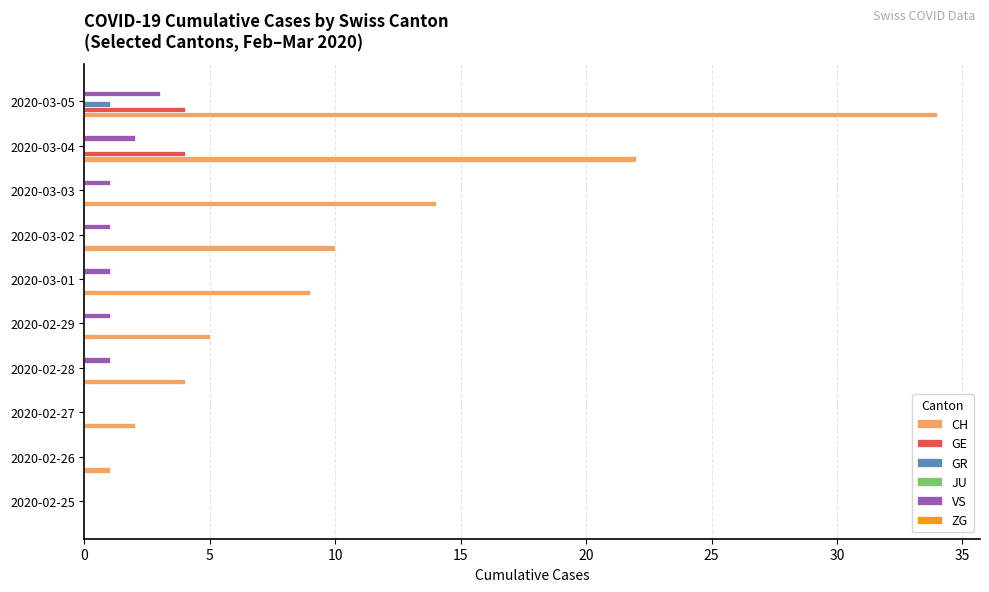

Where is CH nearest to the value 17?

2020-03-03